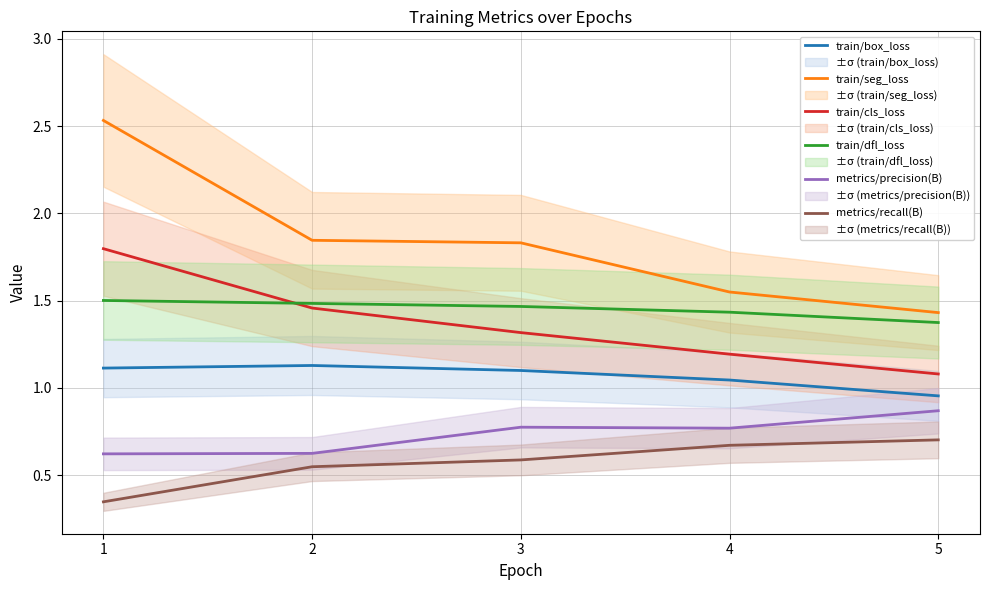

What is the total value across all series at 1?

7.9